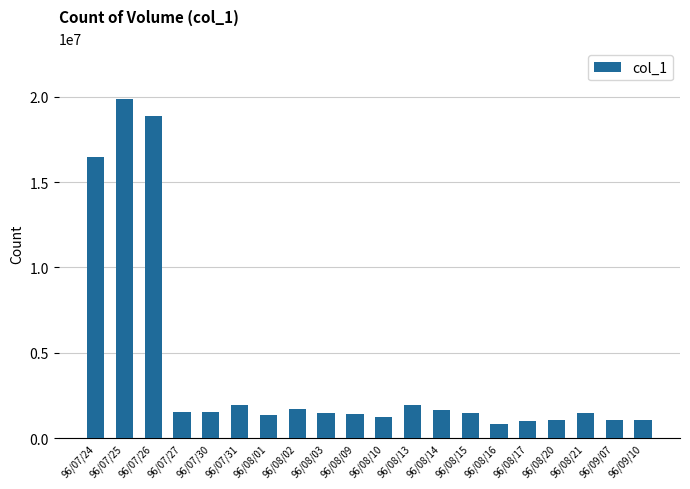

What is the difference between the second highest and minimum values?

18081000